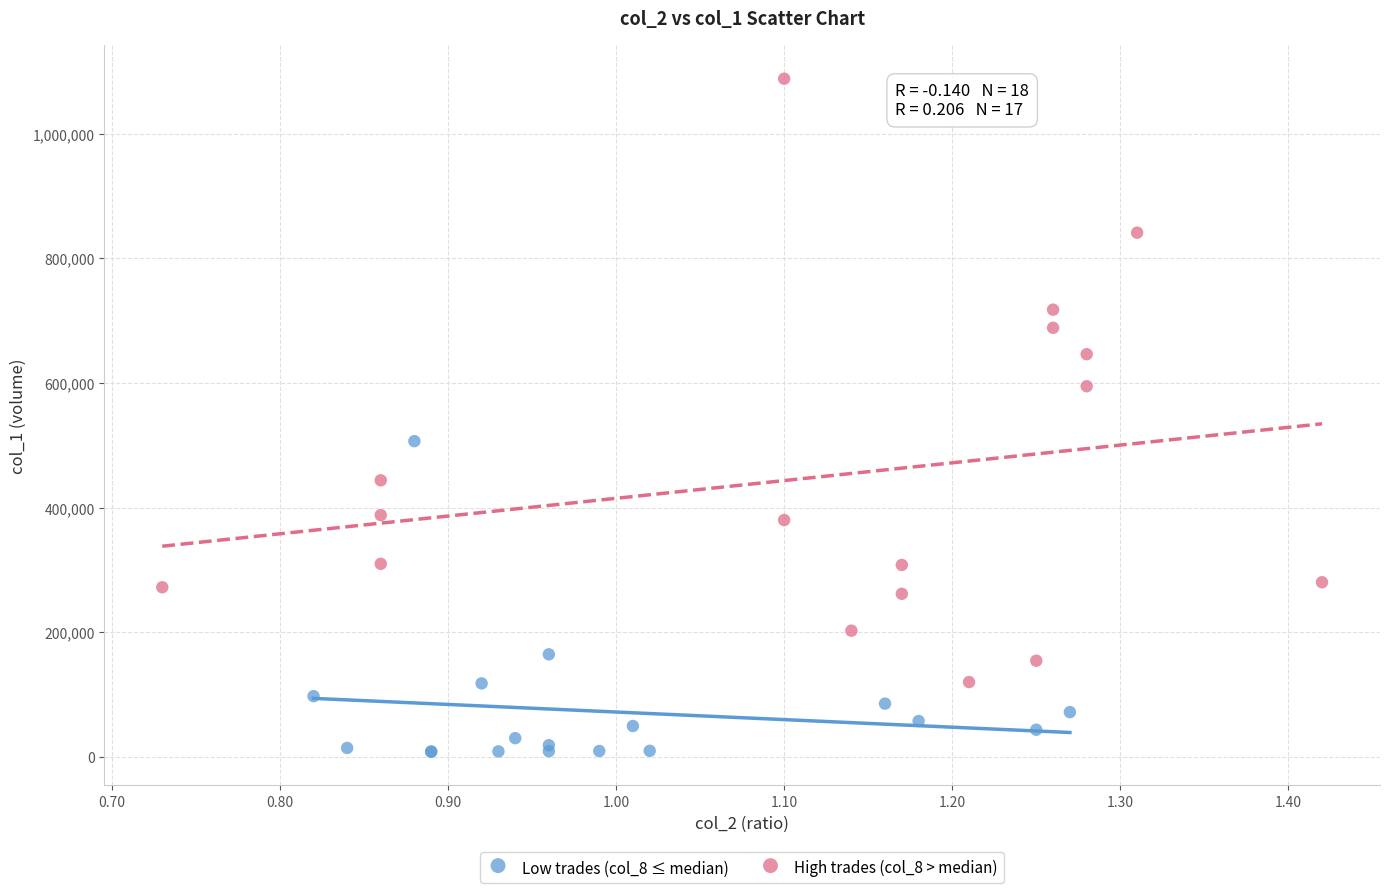

Which series has the widest spread of Y values?

High trades (col_8 > median)